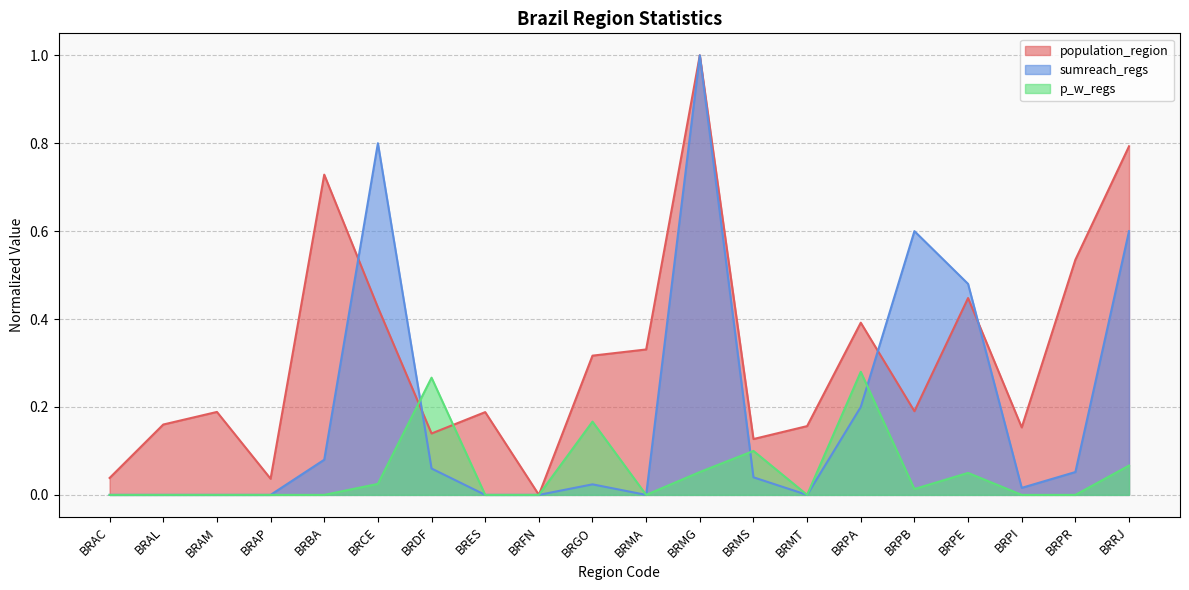

What is the label of the 14th point from the right?

BRDF